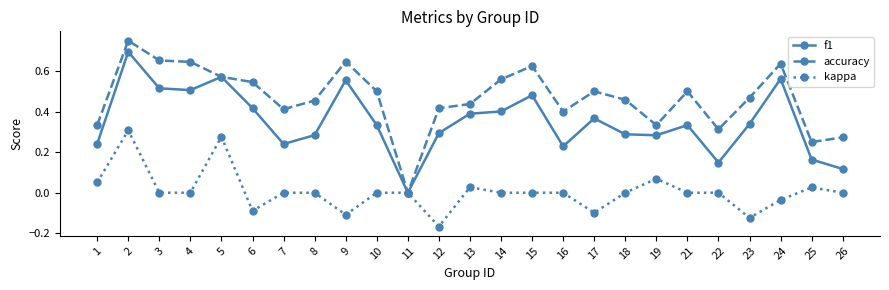

The value of kappa at 3 is 0.0. True or false?

True